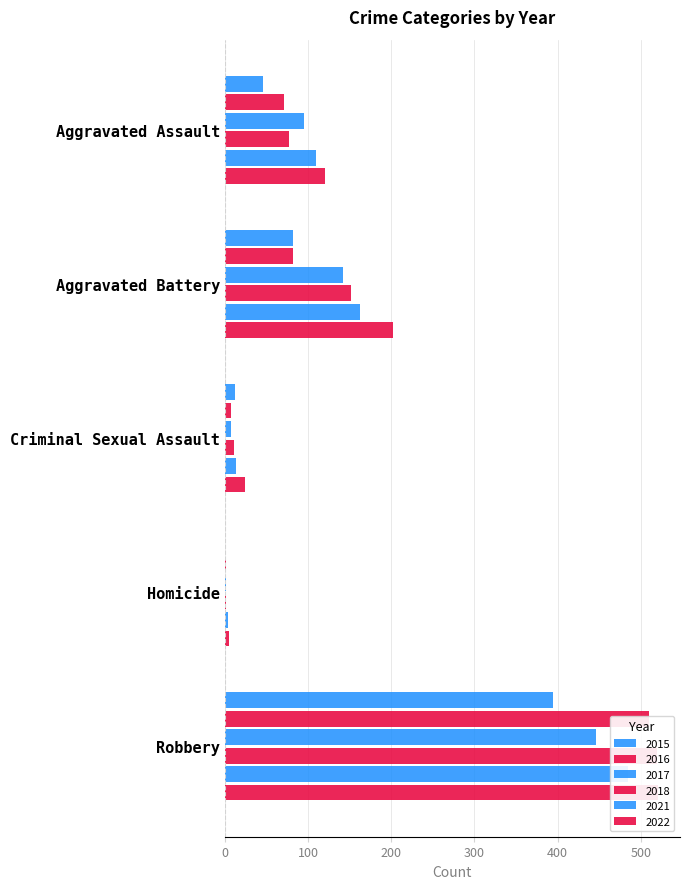

Between Aggravated Battery and Criminal Sexual Assault, which series saw the biggest shift?

2022